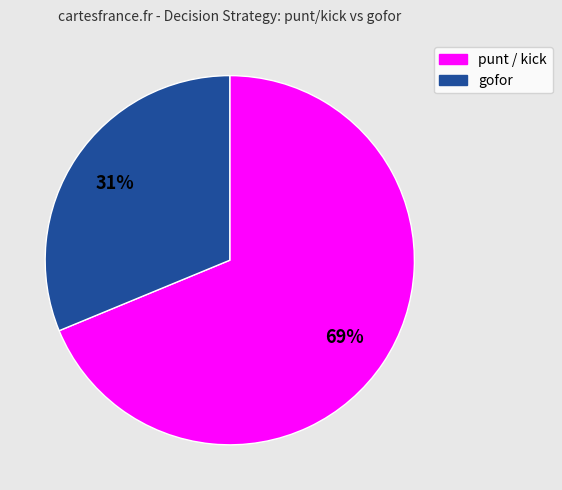

How many slices are in this pie chart?

2